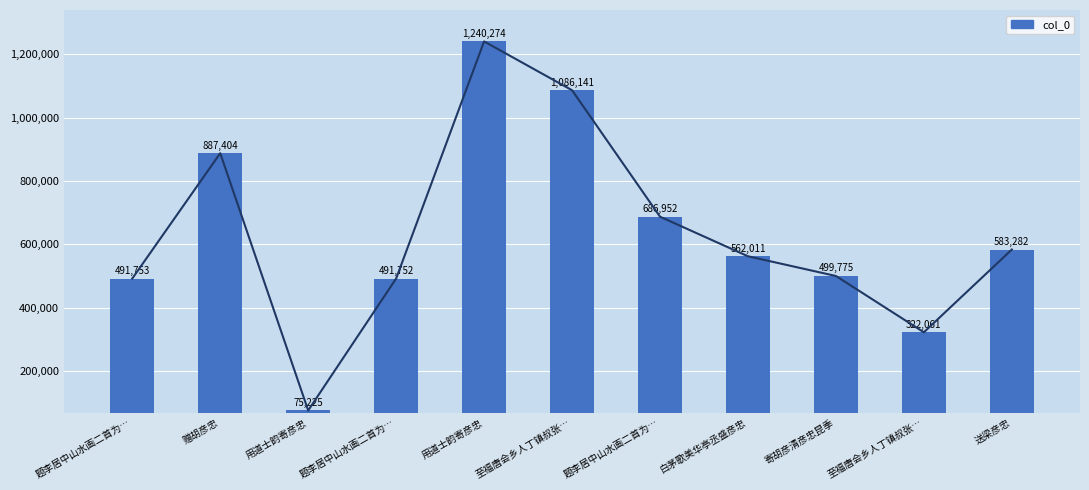

What is the label of the 10th bar from the right?

赠胡彦忠